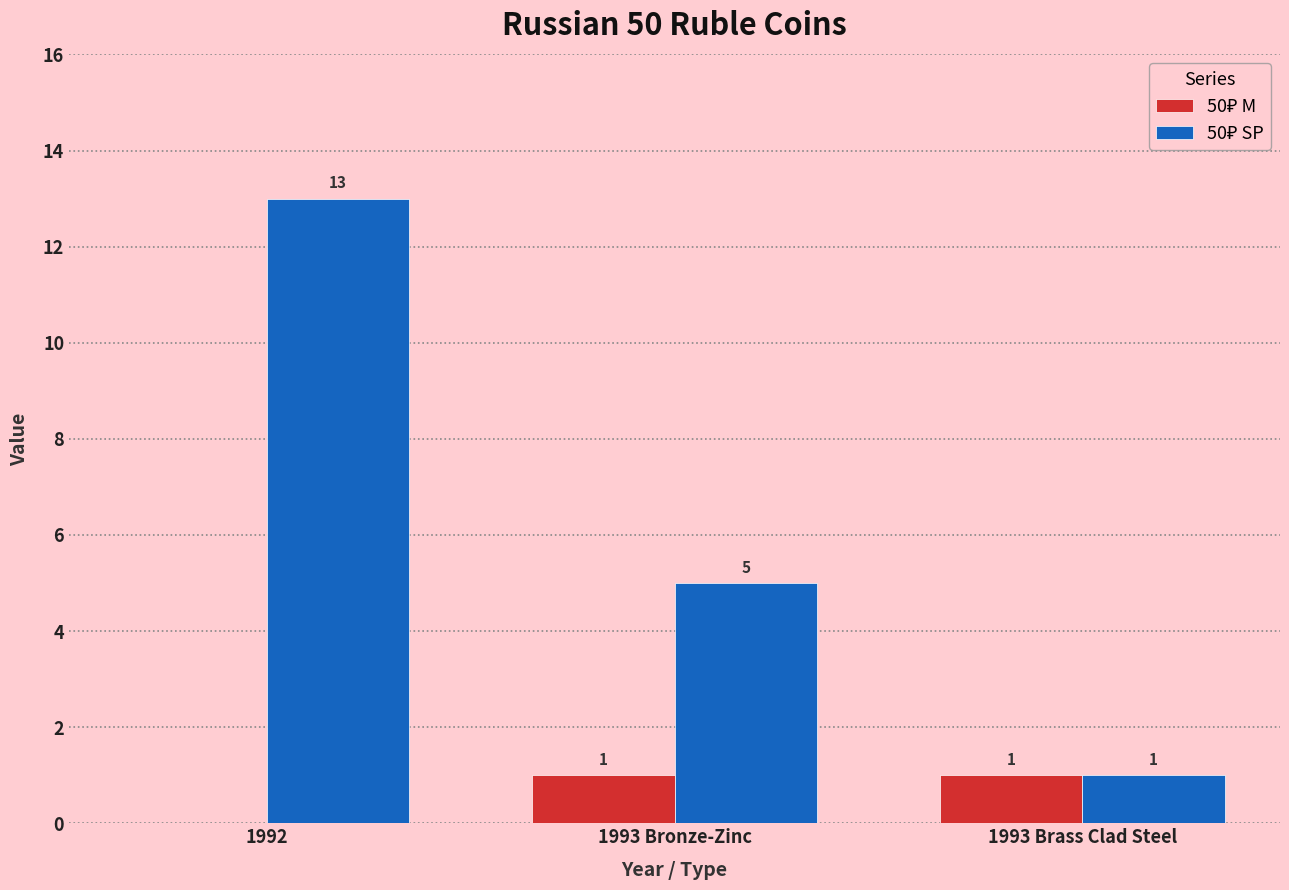

At which category is the sum across all series the highest?

1992